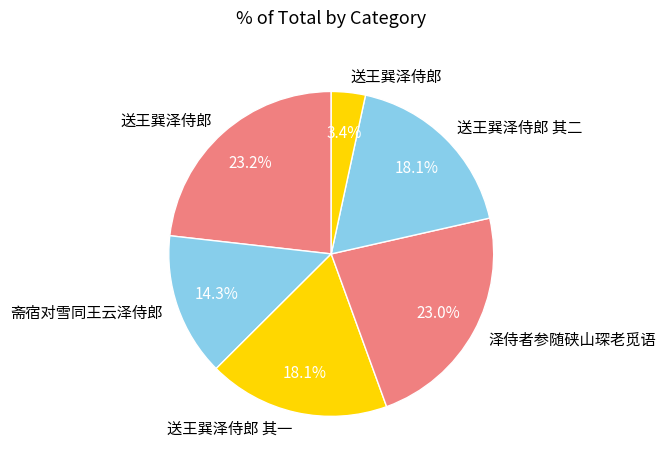

How many slices are in this pie chart?

6